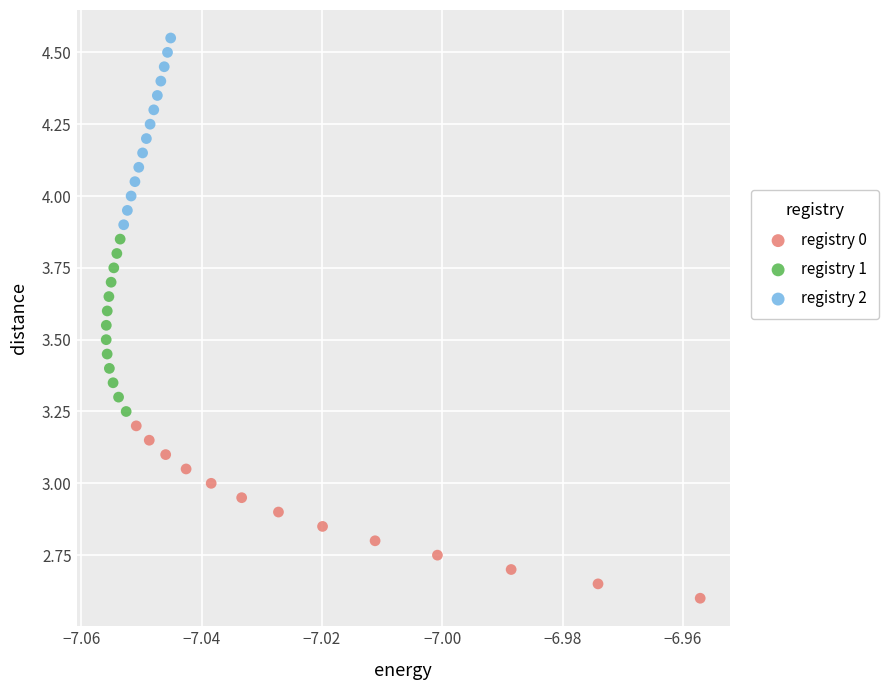

Which series reaches the maximum Y coordinate?

registry 2